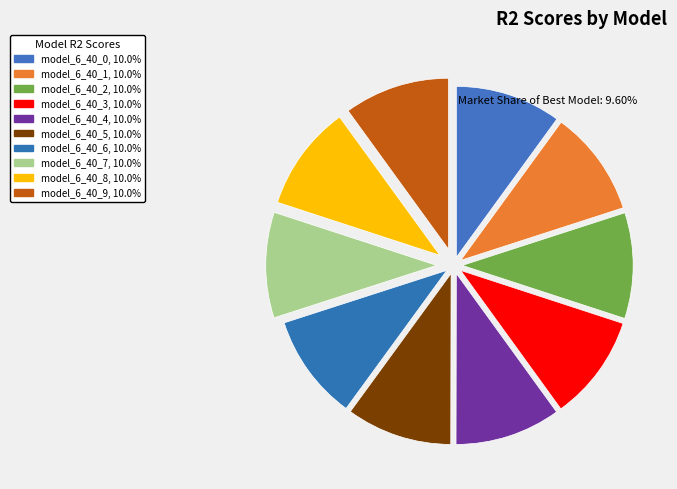

Is it true that model_6_40_4 is 1% of the pie?

False